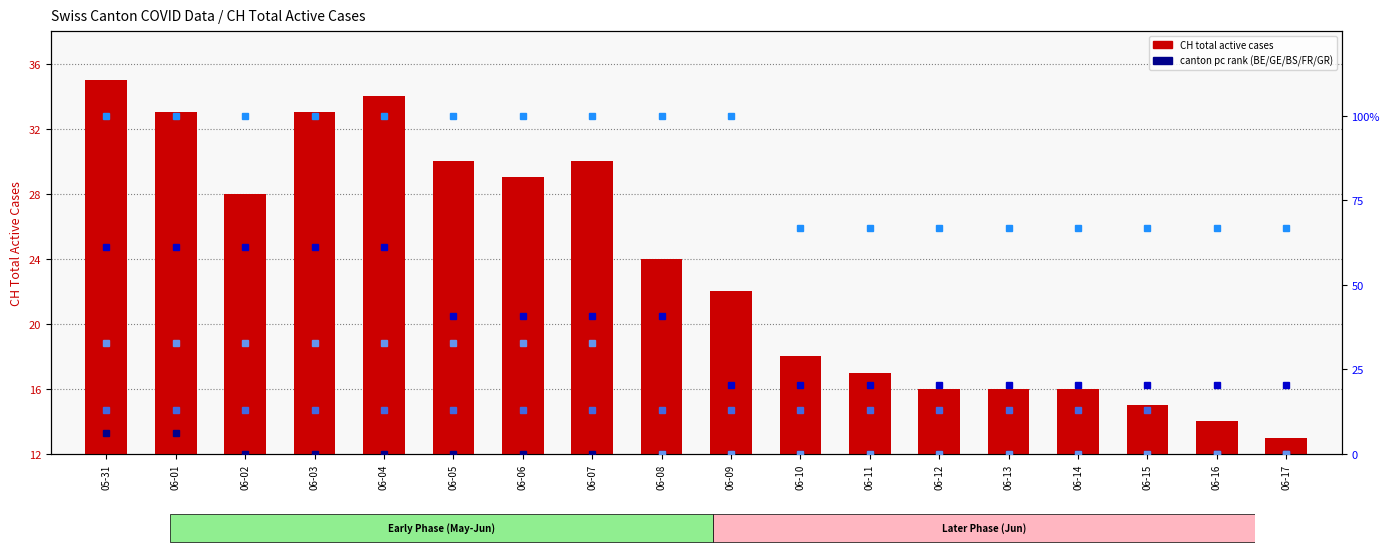

True or false: BE_pc has a value of -2.5 at 06-12.

False